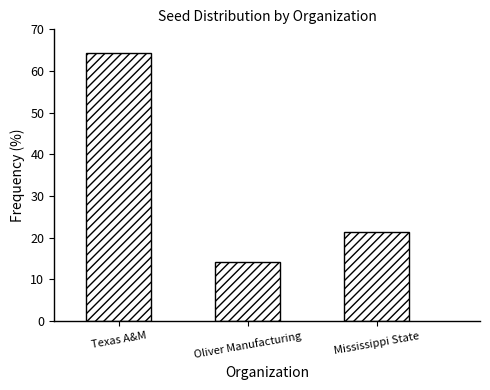

Reading left to right, what are all the values shown in this chart?

Texas A&M=64.3	Oliver Manufacturing=14.3	Mississippi State=21.4